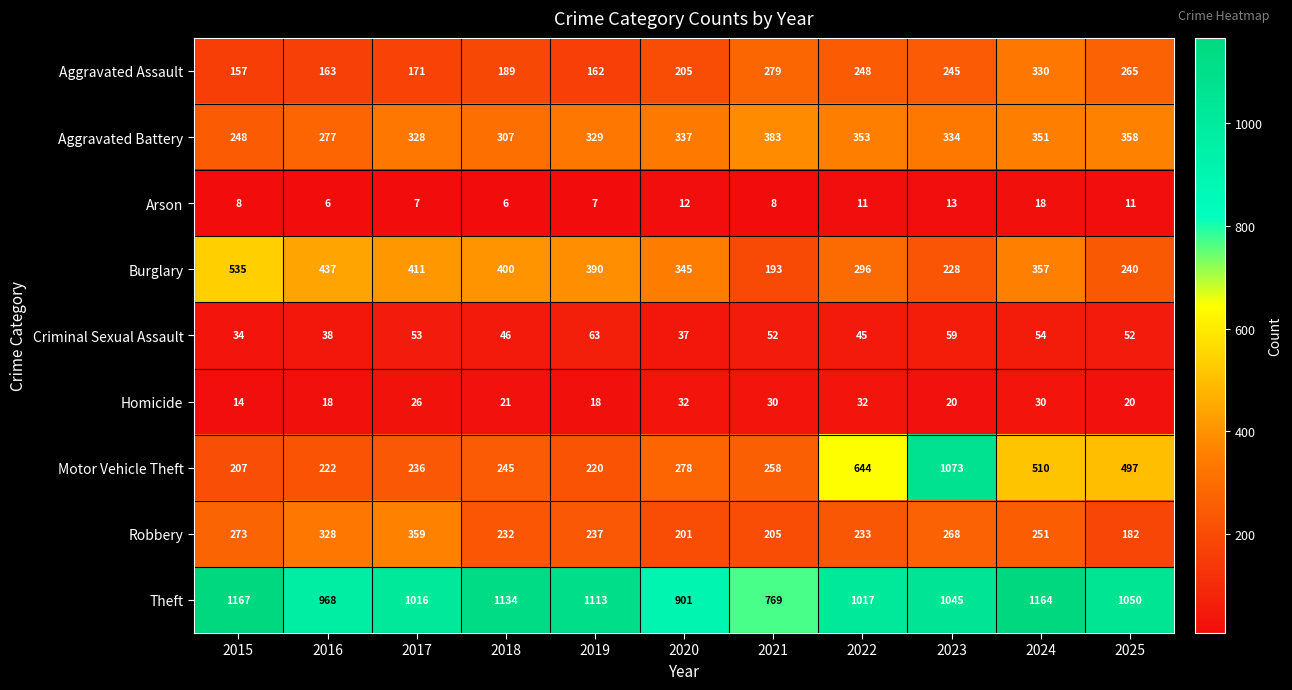

What is the greatest value displayed?

1167